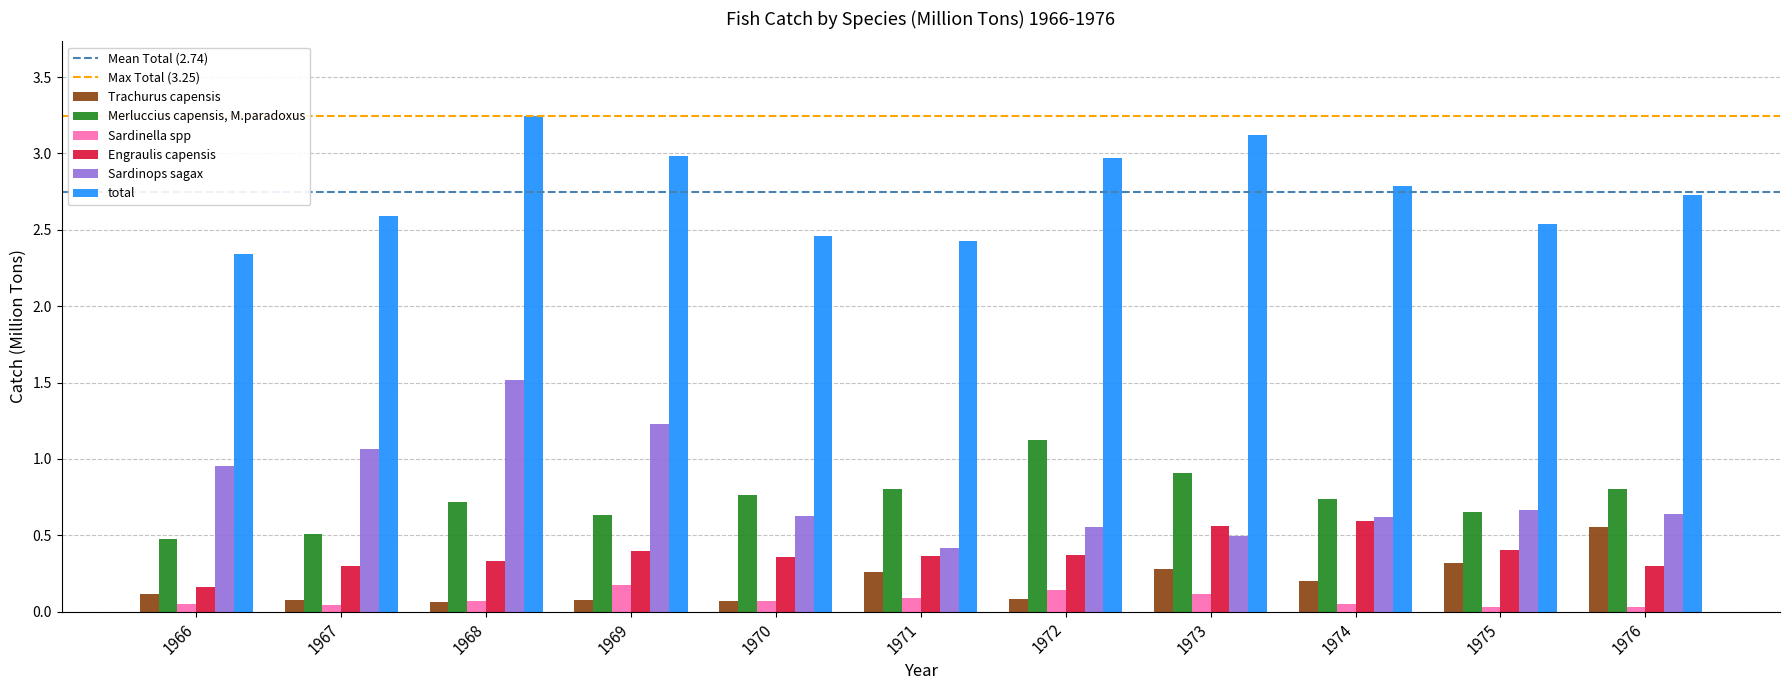

How many groups of bars are there?

11